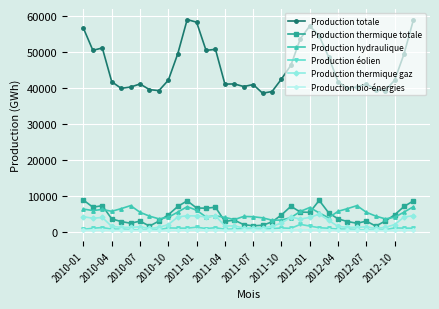

True or false: Production thermique gaz has more than 1 interior local peaks.

True